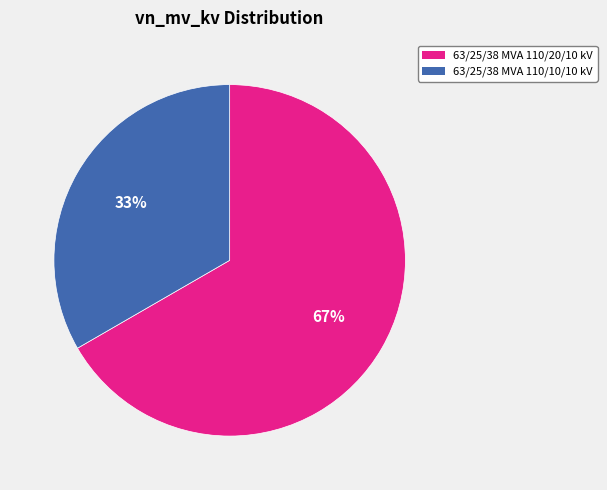

Which has a higher value, 63/25/38 MVA 110/10/10 kV or 63/25/38 MVA 110/20/10 kV?

63/25/38 MVA 110/20/10 kV